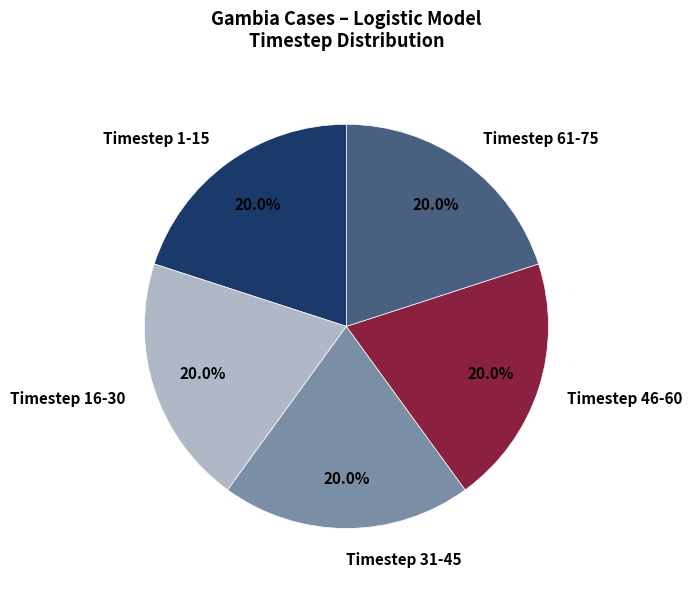

What percentage do Timestep 46-60 and Timestep 61-75 together represent?

40.0%